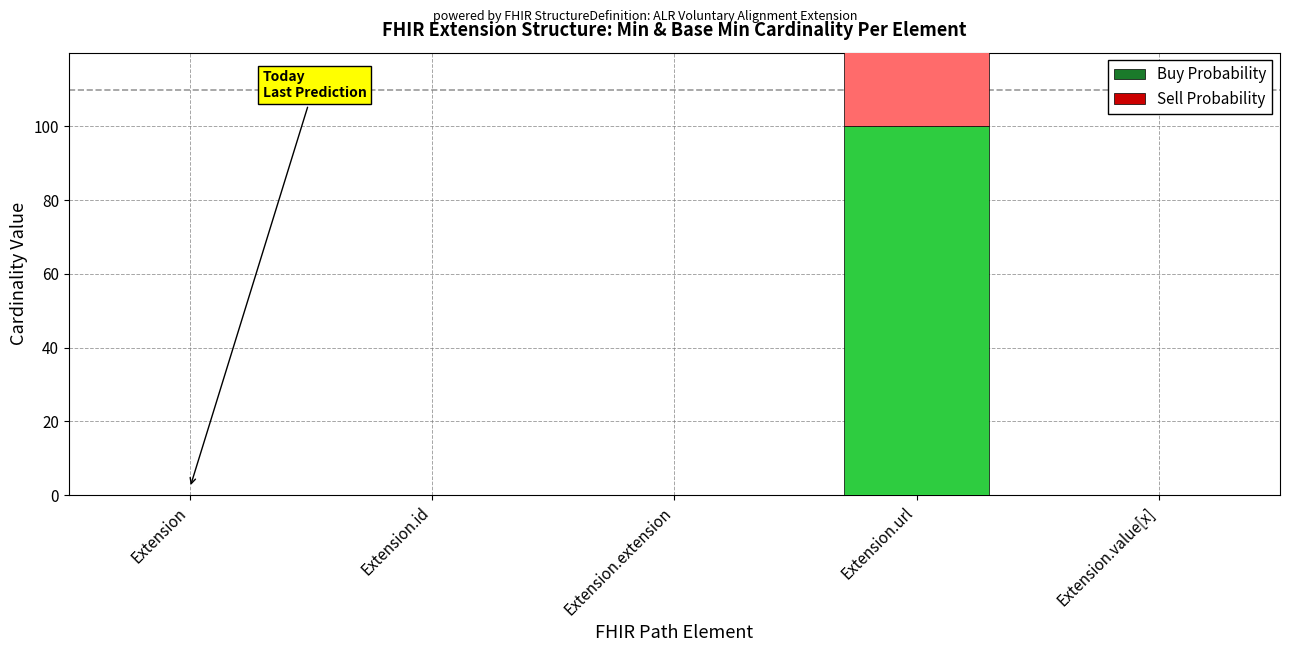

What is the average value of the Buy Probability series?

20